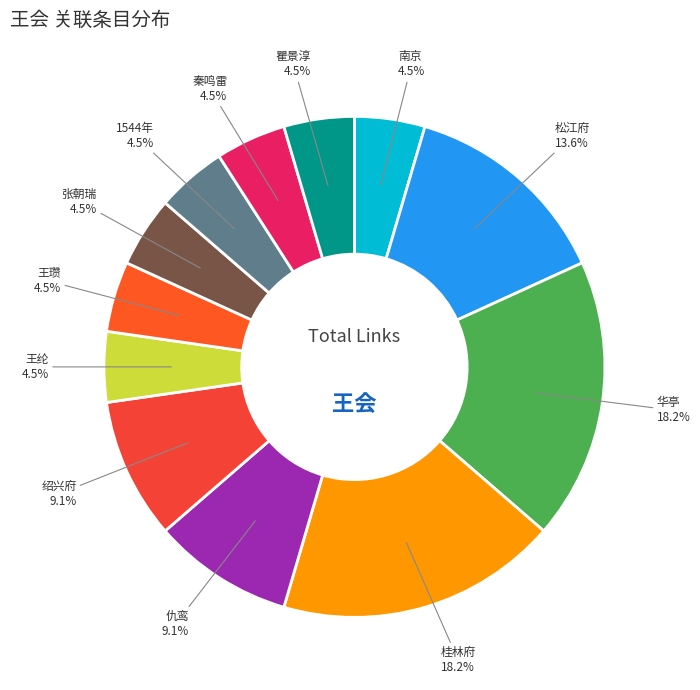

To the nearest percent, what percentage of the pie is 仇鸾?

9%